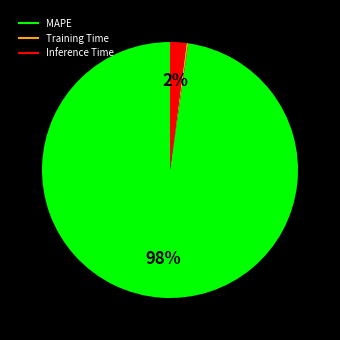

To the nearest percent, what is the difference between the Inference Time and MAPE slice percentages?

96%